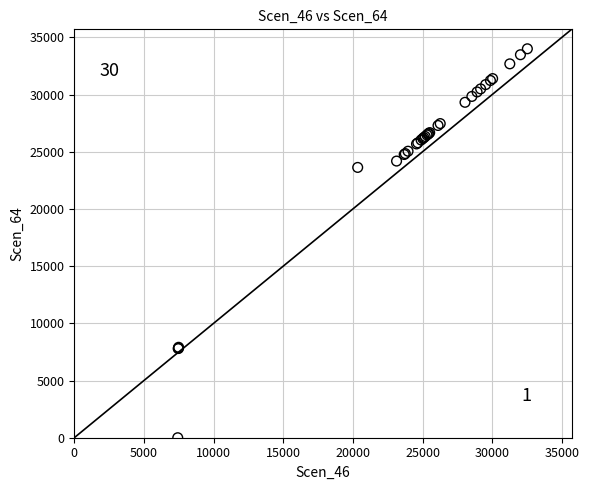

What Y value in the scatter plot is closest to 17000?

23629.4